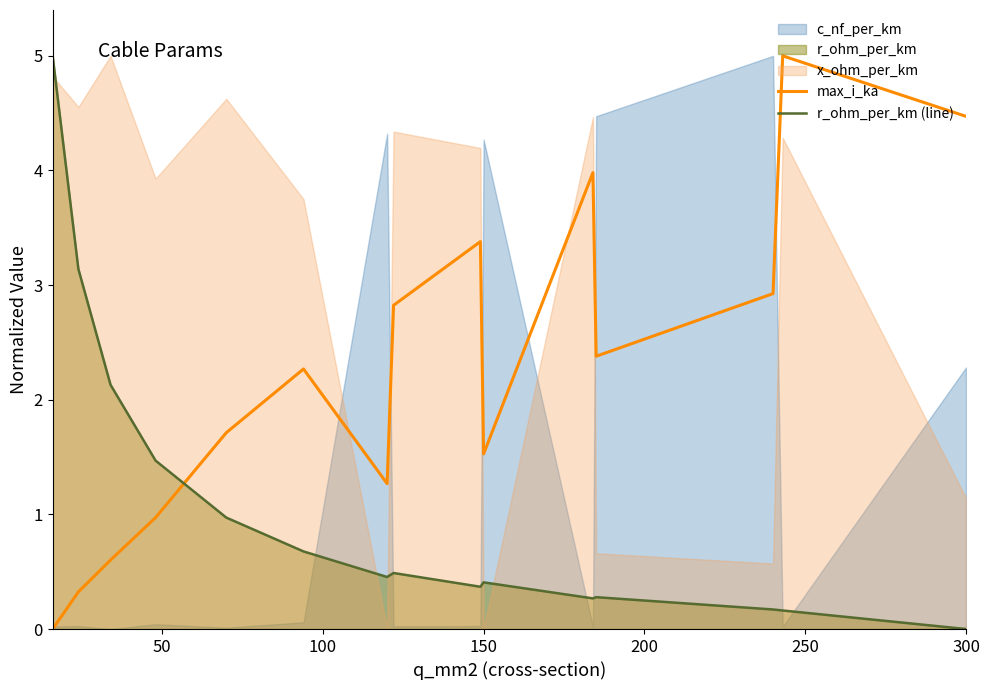

What is the maximum value for max_i_ka?

5.0